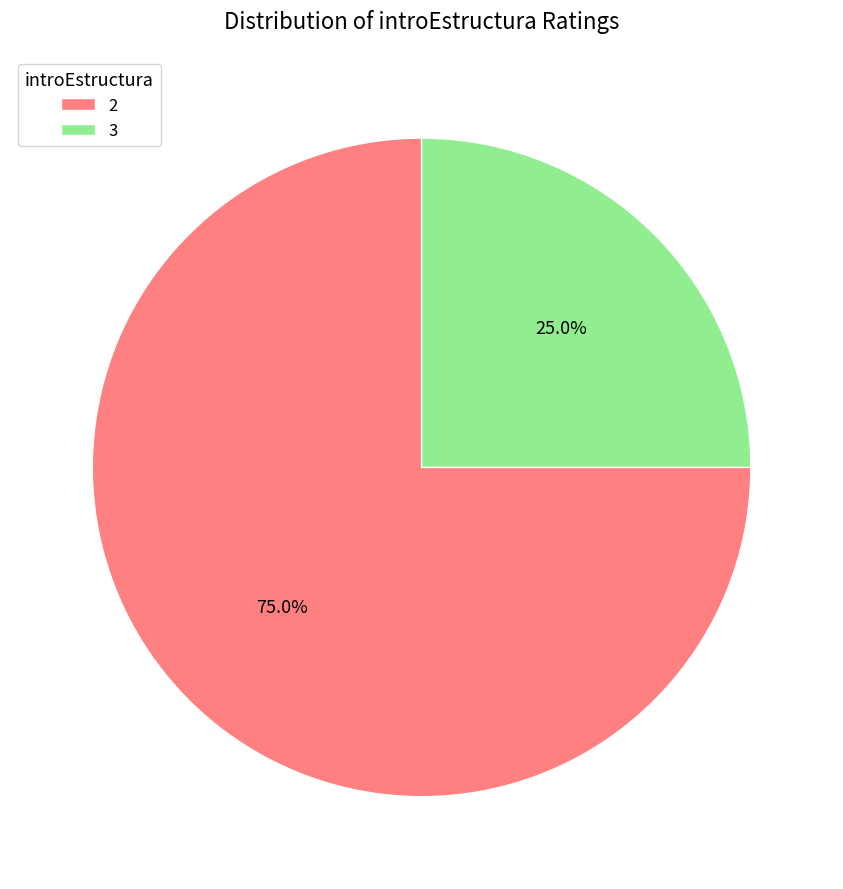

To the nearest percent, what is the difference between the 2 and 3 slice percentages?

50%